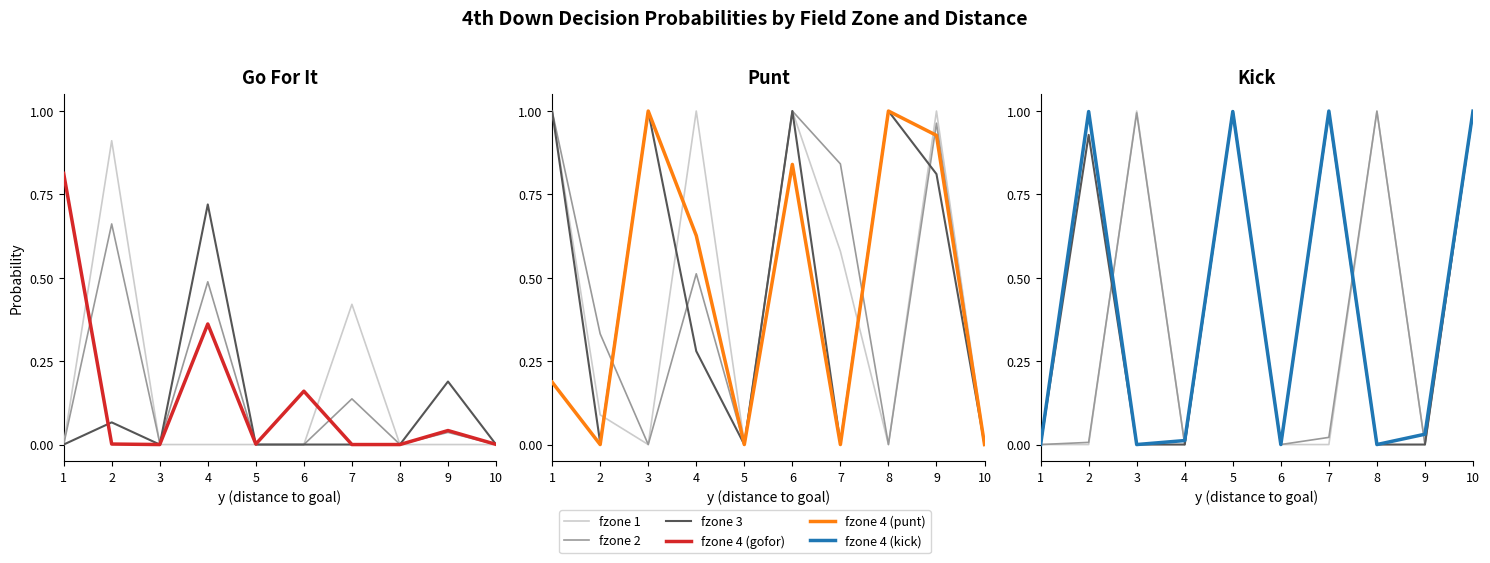

What is the difference between the fzone 1 values at 8 and 6?

1.0